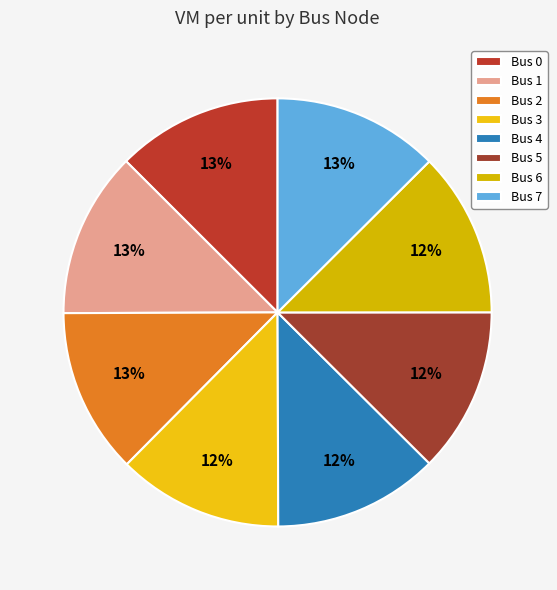

How many segments does this pie chart have?

8